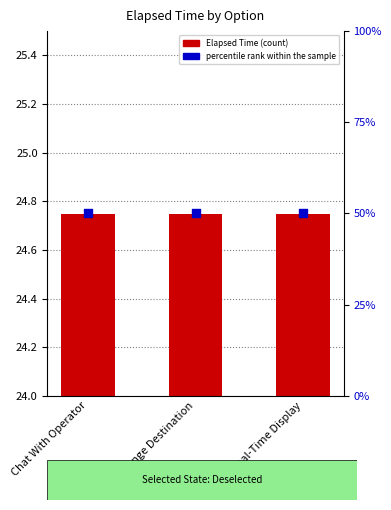

At which category is the sum across all series the highest?

Chat With Operator